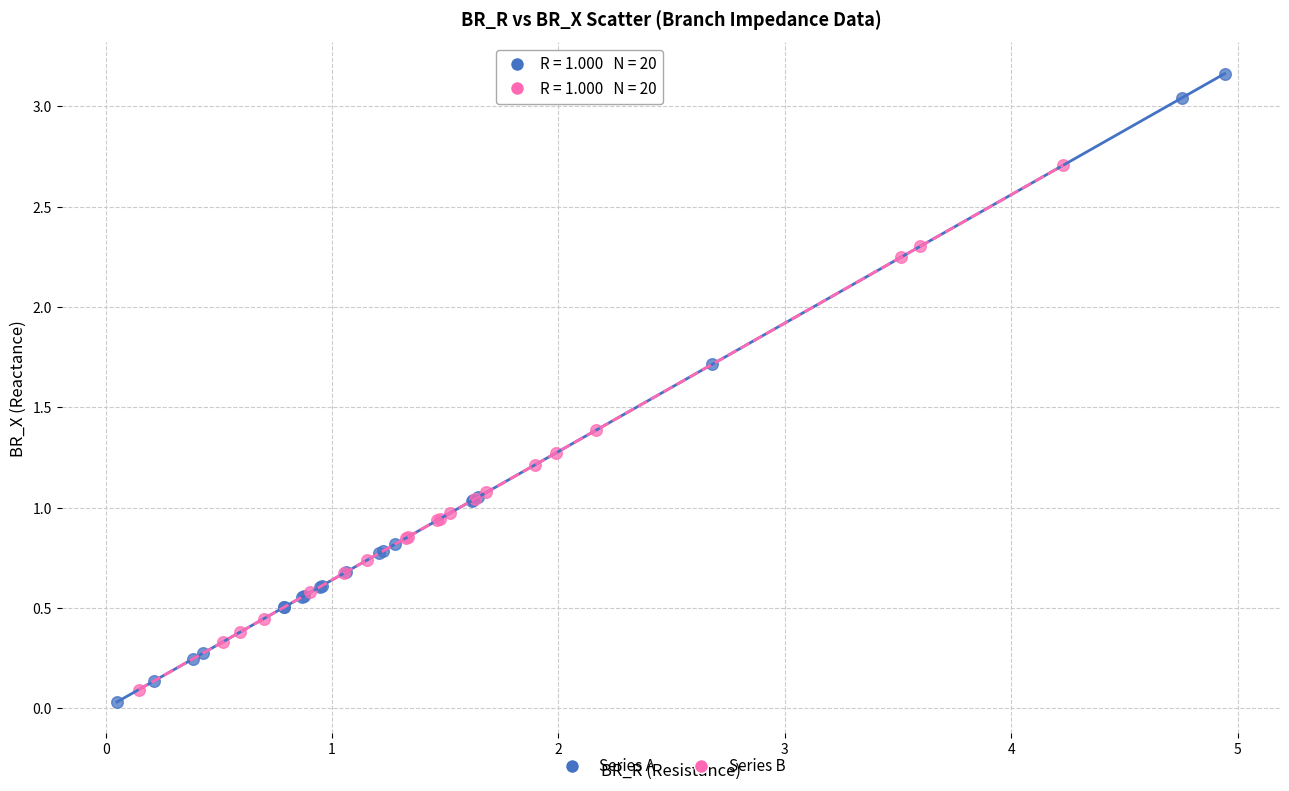

Which series reaches the maximum Y coordinate?

Series A